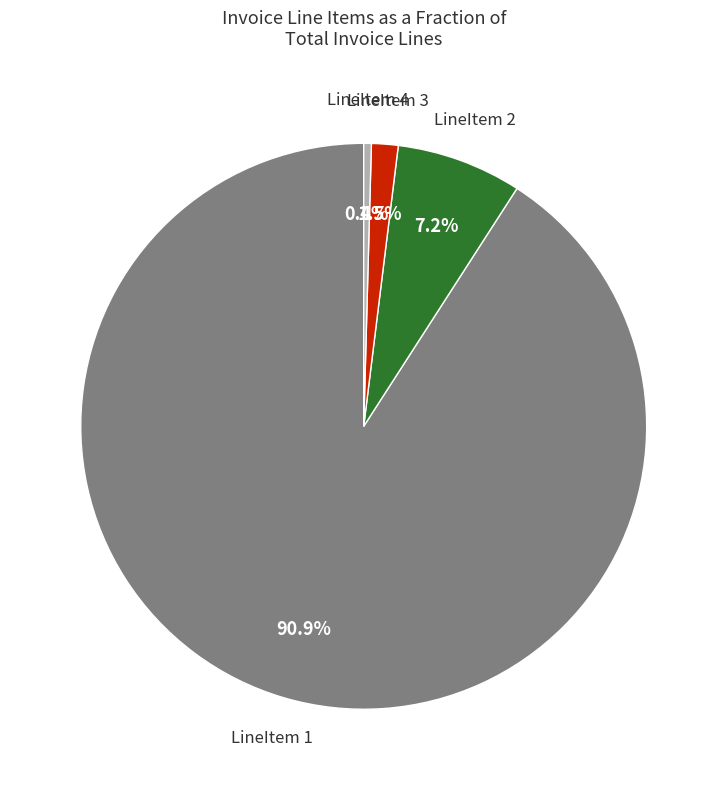

Count the number of slices in the pie.

4